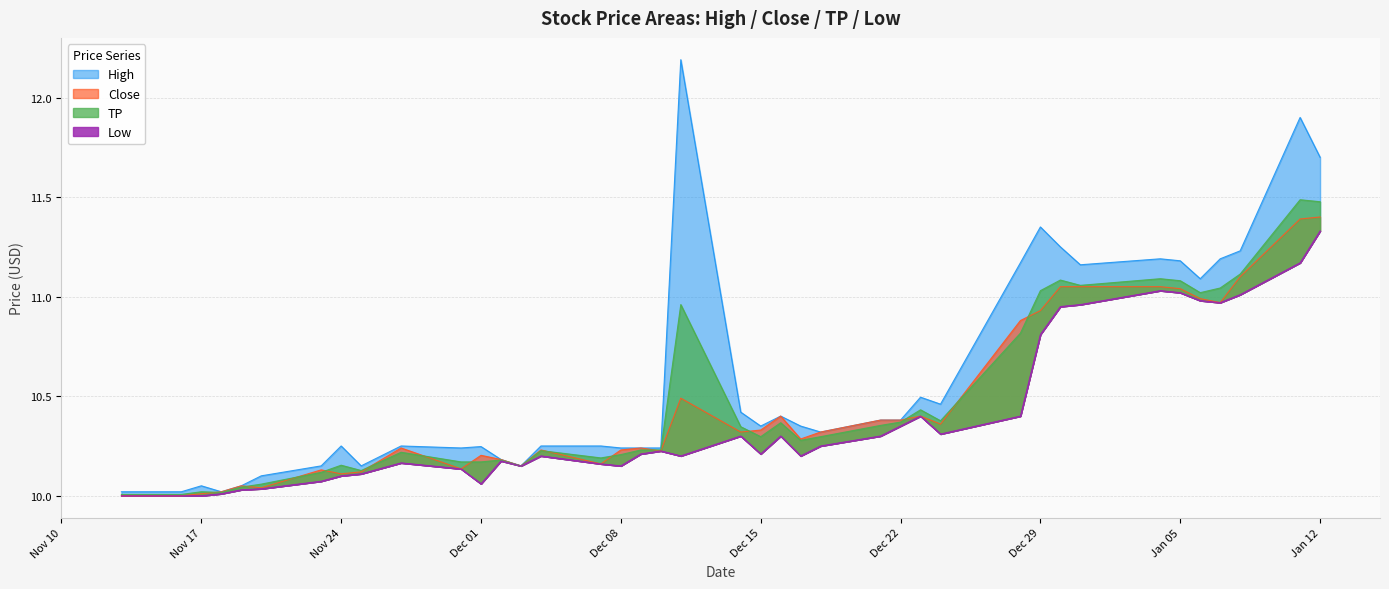

True or false: TP and High intersect in this chart.

False